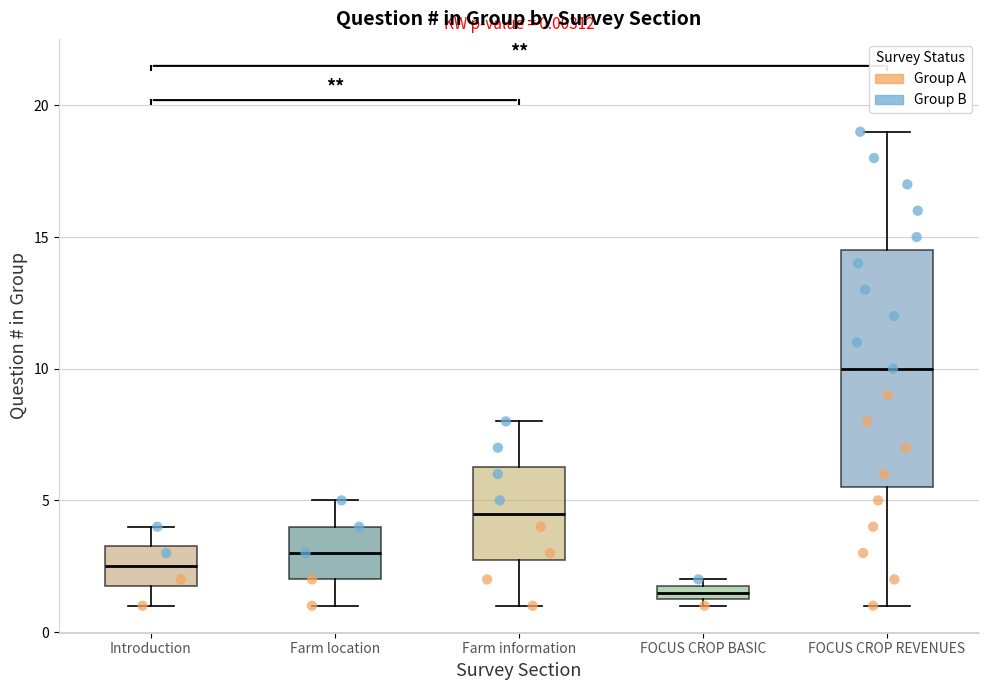

Which box is the tallest, from its lower edge to its upper edge?

FOCUS CROP REVENUES